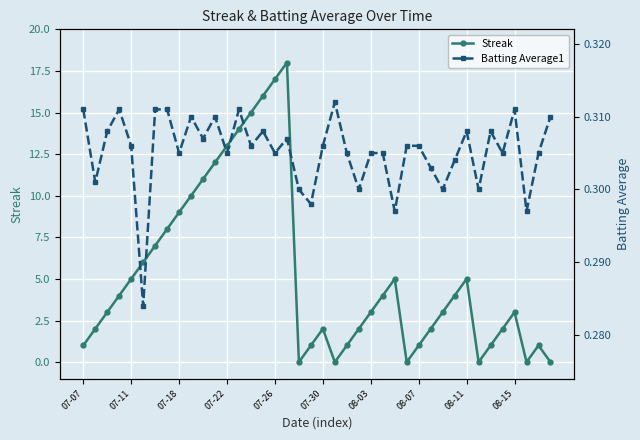

At which category does Streak reach its first local peak?

17